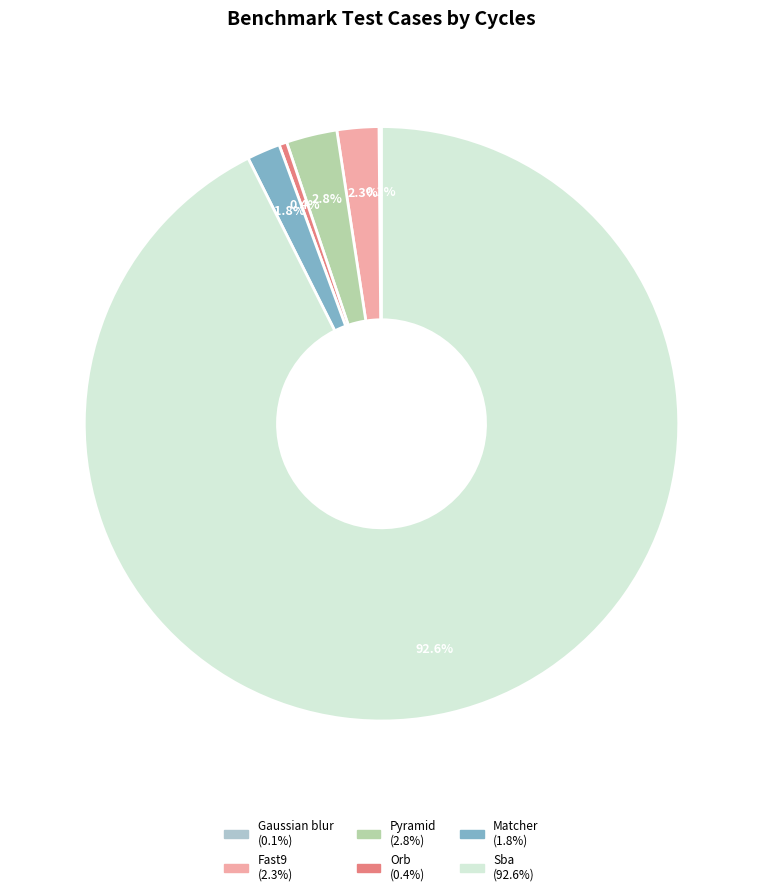

Between Orb and Sba, which is larger?

Sba